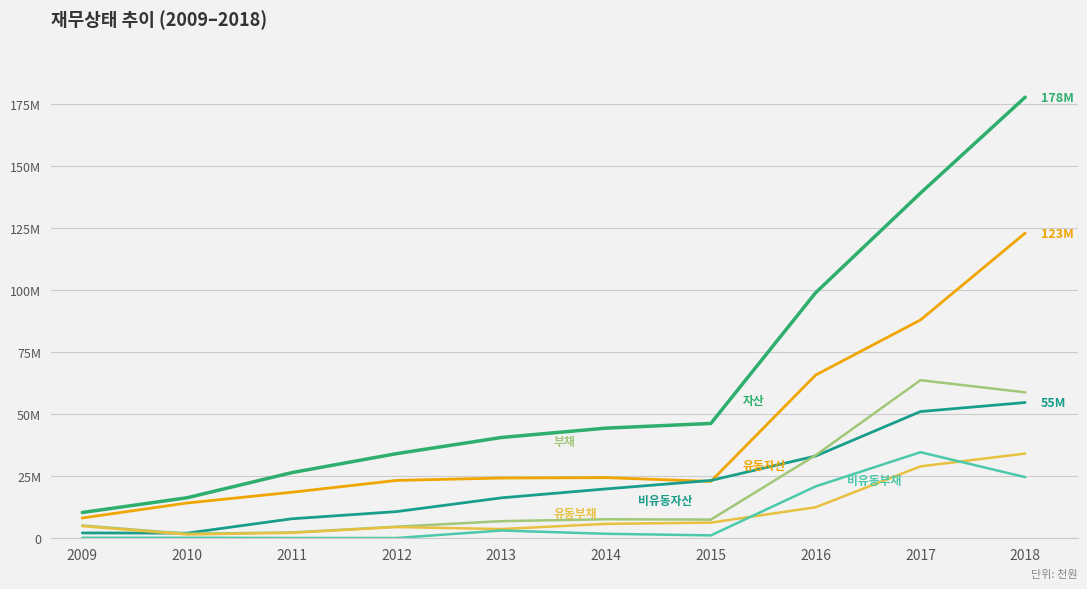

True or false: 유동부채 has a value of 3601469 at 2011.

False